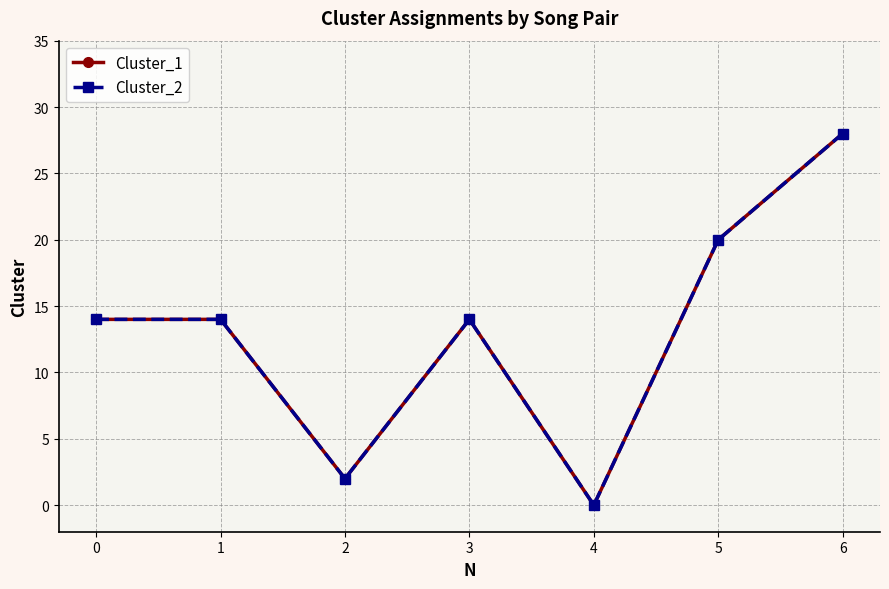

Does the chart have visible grid lines?

Yes